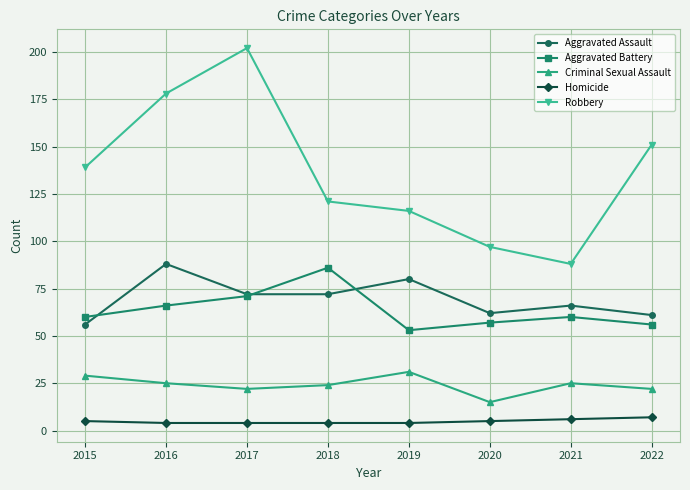

Reading left to right, transcribe all the data shown in this chart.

Aggravated Assault: 2015=56	2016=88	2017=72	2018=72	2019=80	2020=62	2021=66	2022=61
Aggravated Battery: 2015=60	2016=66	2017=71	2018=86	2019=53	2020=57	2021=60	2022=56
Criminal Sexual Assault: 2015=29	2016=25	2017=22	2018=24	2019=31	2020=15	2021=25	2022=22
Homicide: 2015=5	2016=4	2017=4	2018=4	2019=4	2020=5	2021=6	2022=7
Robbery: 2015=139	2016=178	2017=202	2018=121	2019=116	2020=97	2021=88	2022=151